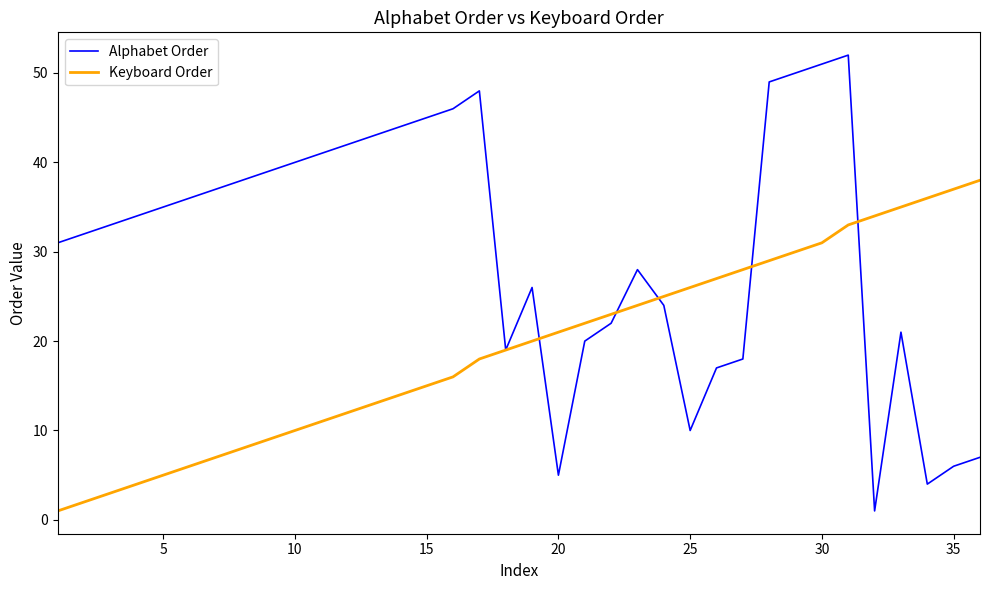

Which series has the largest total across all categories?

Alphabet Order